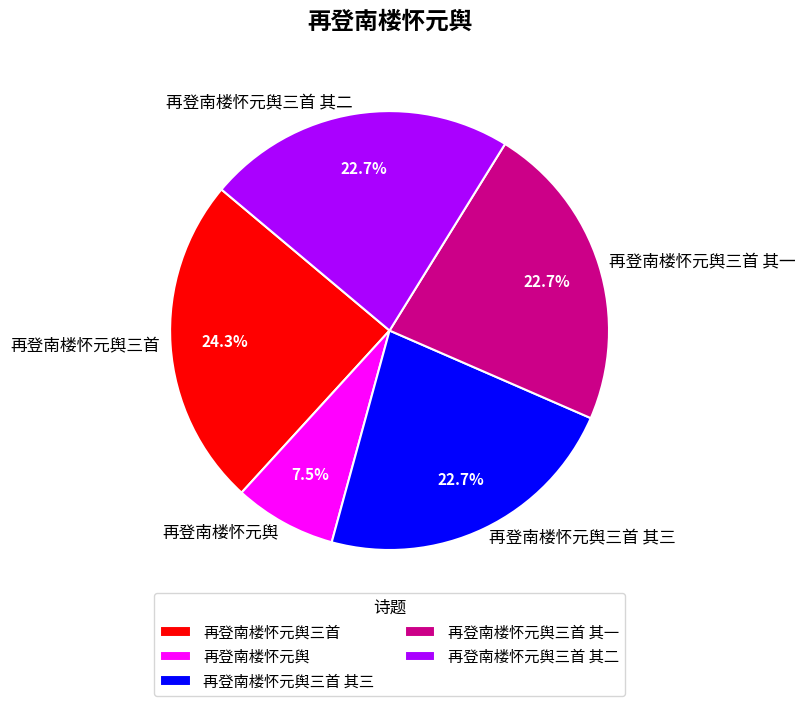

How many slices are in this pie chart?

5